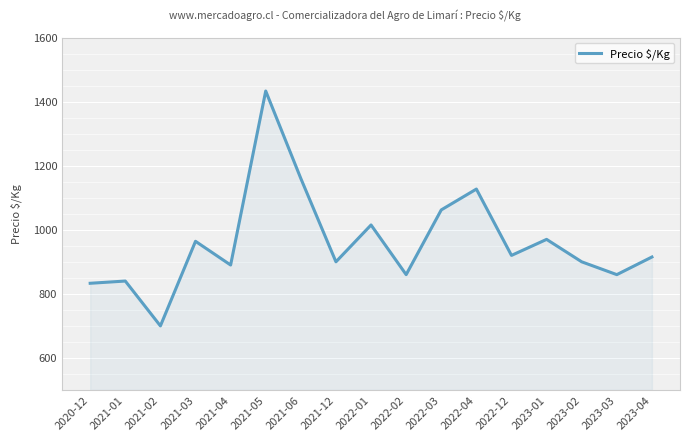

Which has a higher value, 2022-01 or 2022-04?

2022-04